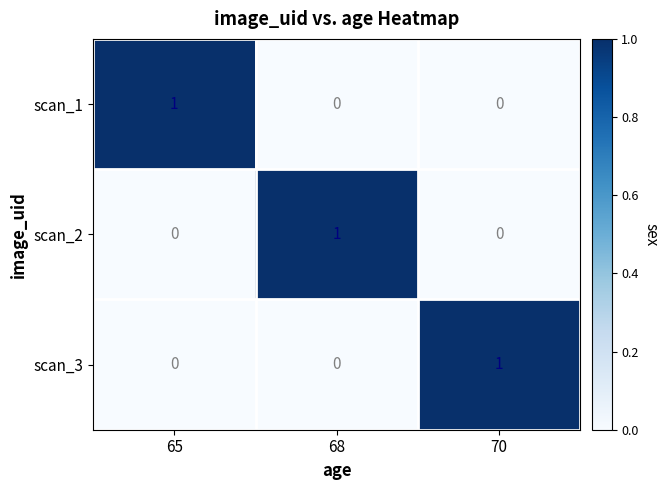

What is the total value across all series at 68?

1